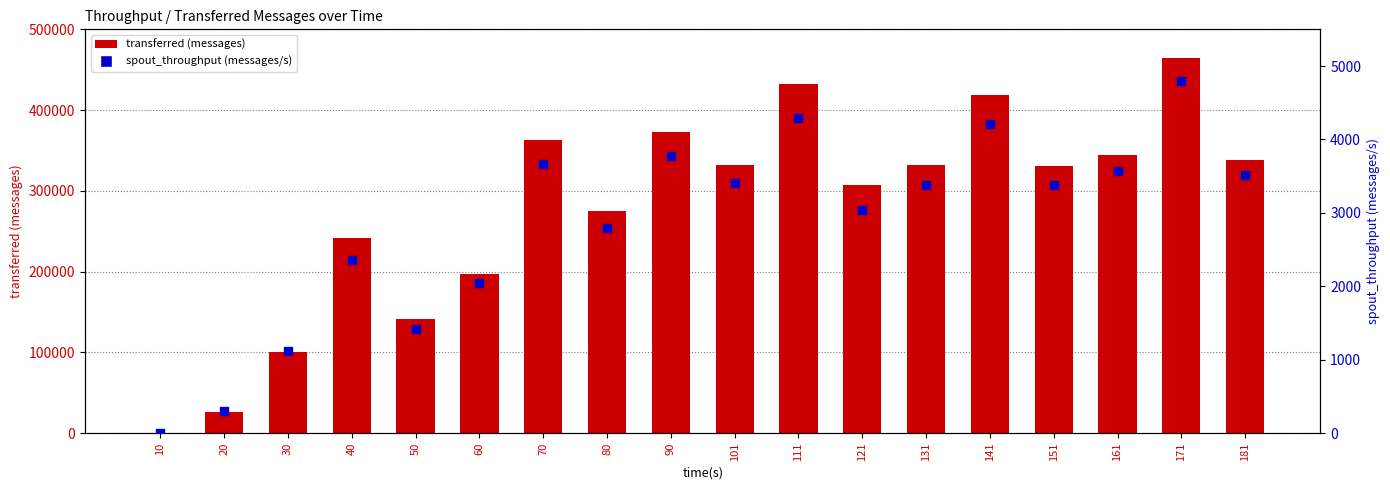

Which series contains the highest Y value?

transferred (messages)